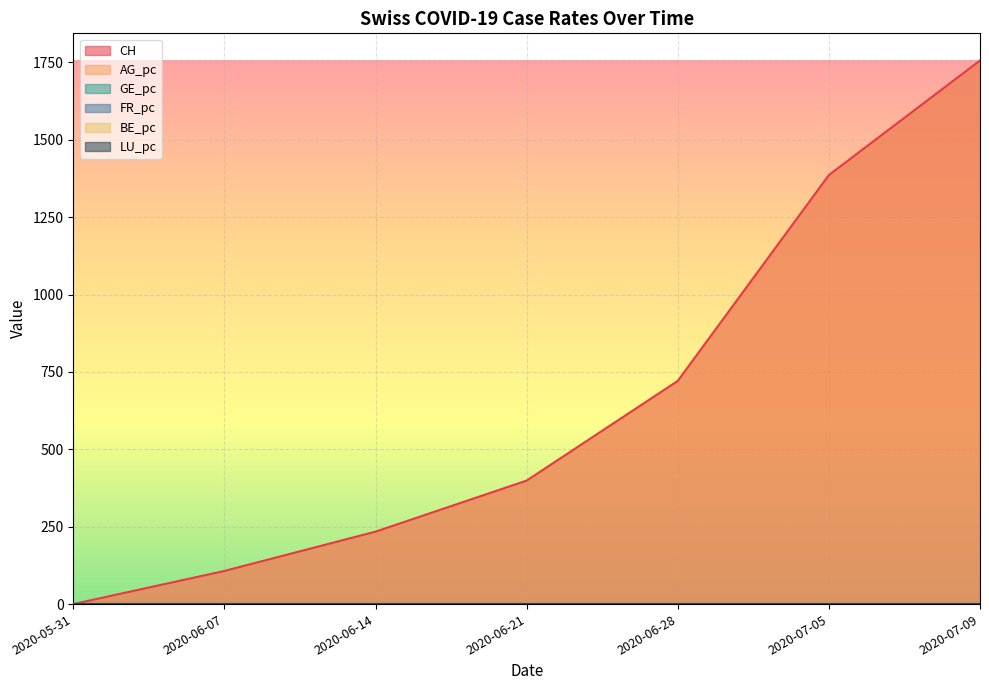

Does the chart display data point markers on the line(s)?

No